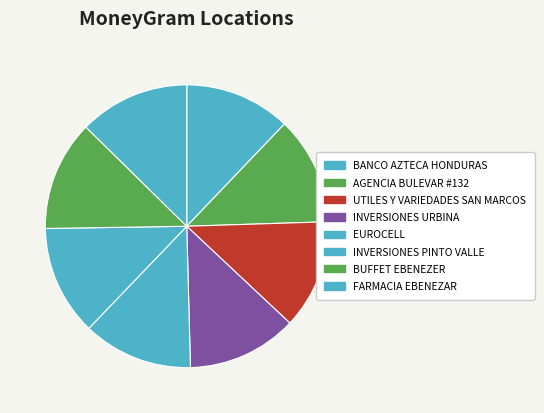

Do EUROCELL and AGENCIA BULEVAR #132 together represent more than half of the pie?

No